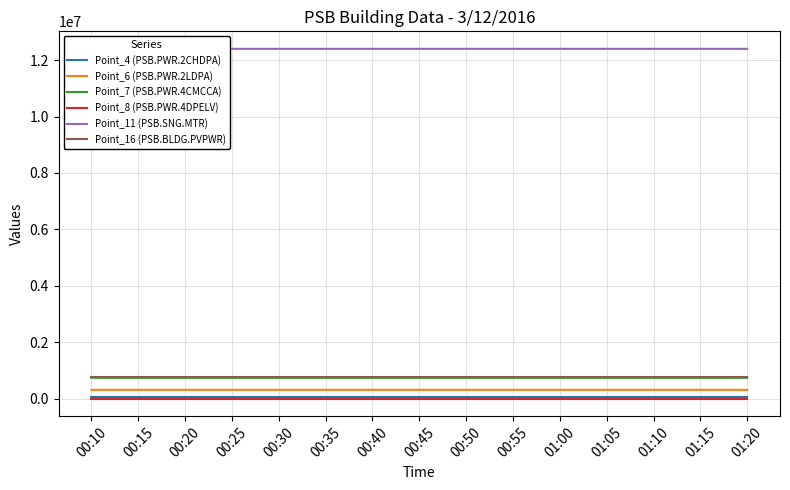

What is the difference between the second highest and minimum values in the Point_8 (PSB.PWR.4DPELV) series?

1